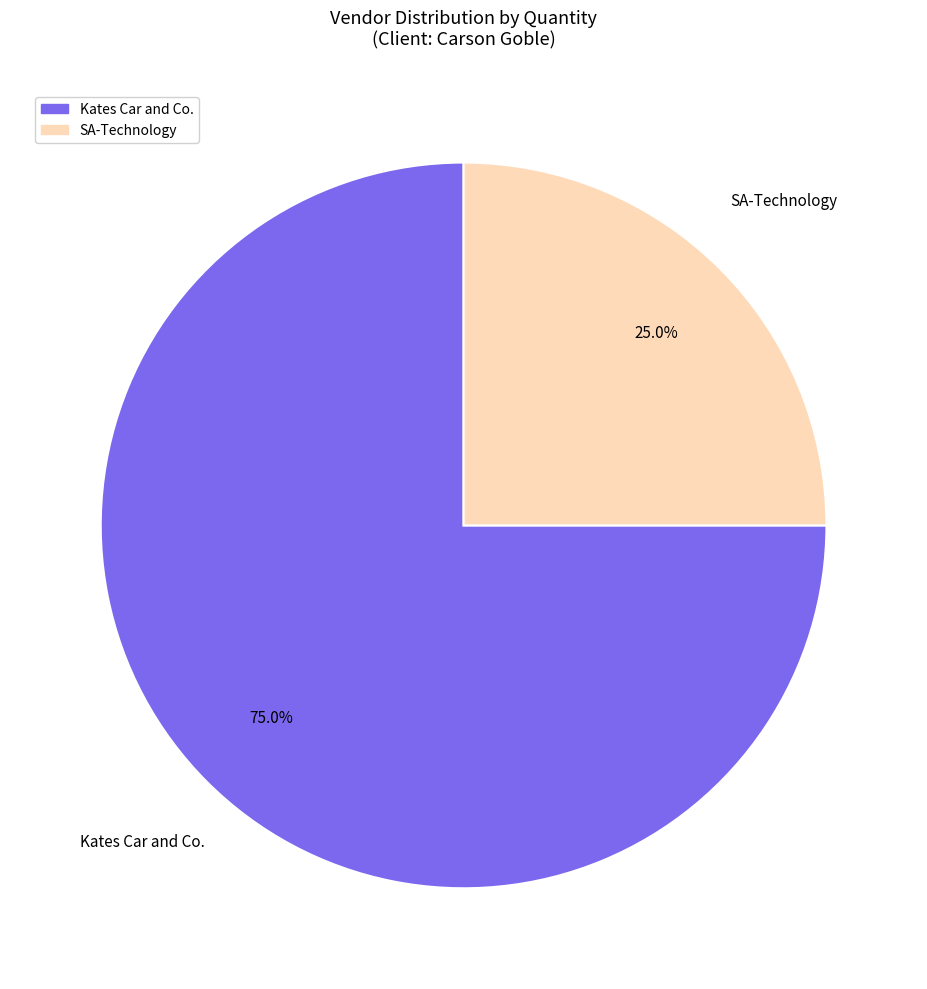

How many slices are in this pie chart?

2